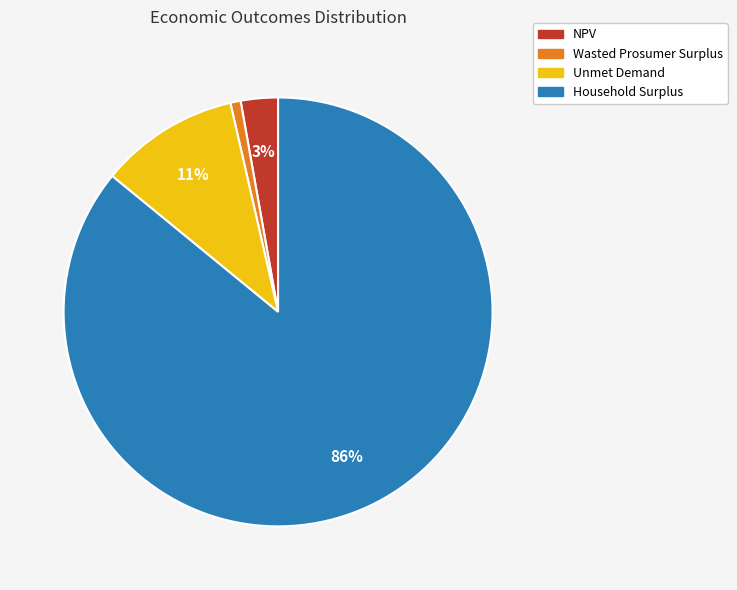

Do Wasted Prosumer Surplus and Household Surplus together represent more than half of the pie?

Yes